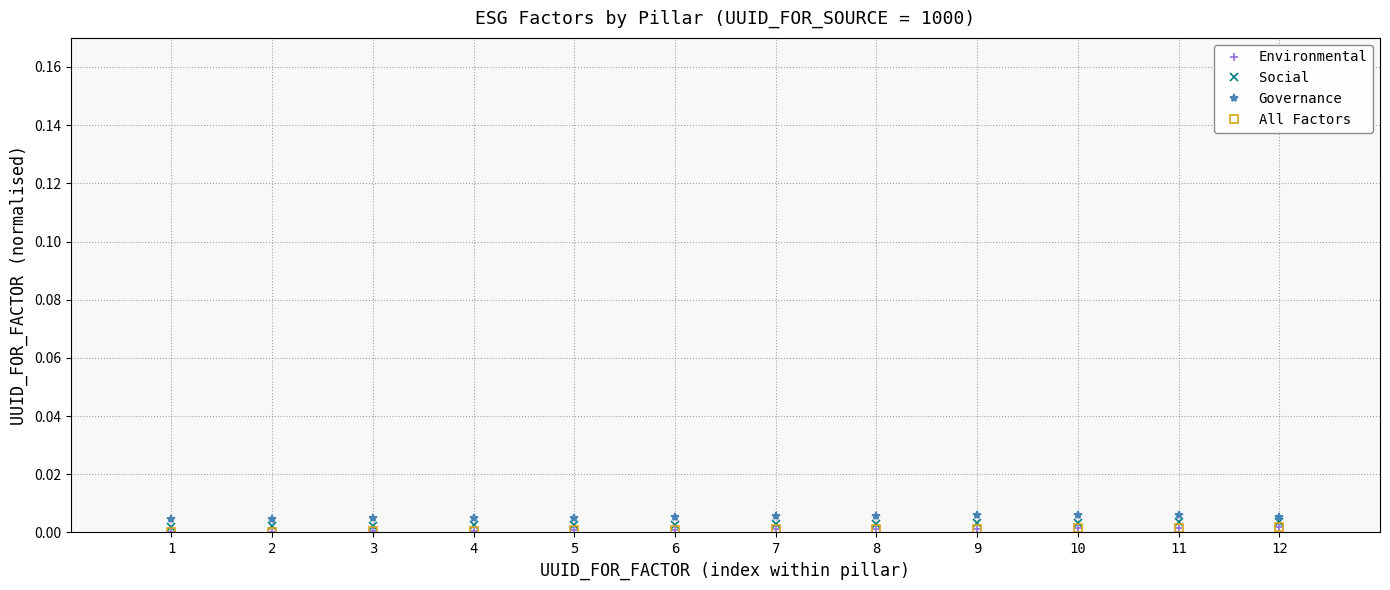

Is this an area chart (filled region under the line)?

No